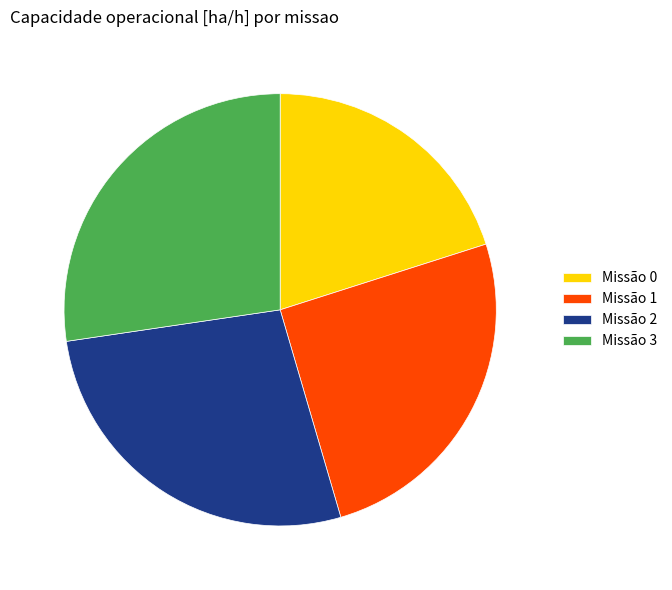

Which slice is the smallest?

Missão 0